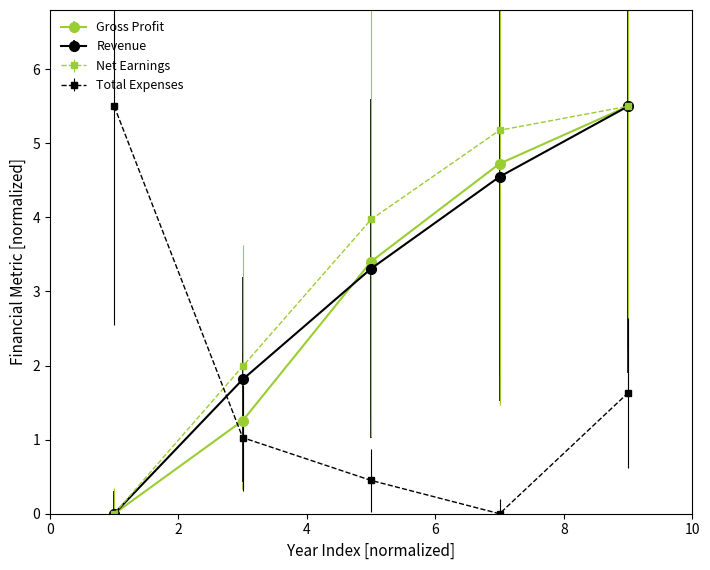

At how many categories does at least one series exceed 5?

3